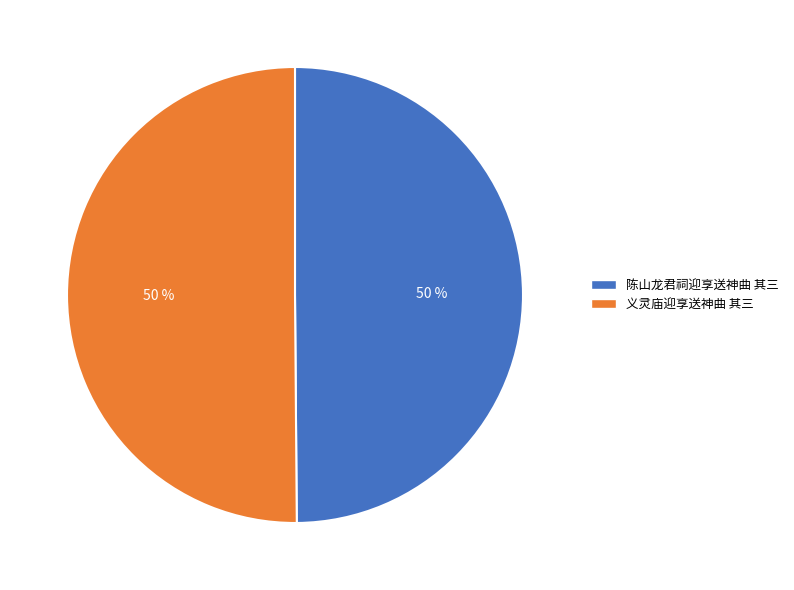

Is the sum of 义灵庙迎享送神曲 其三 and 陈山龙君祠迎享送神曲 其三 greater than half?

Yes